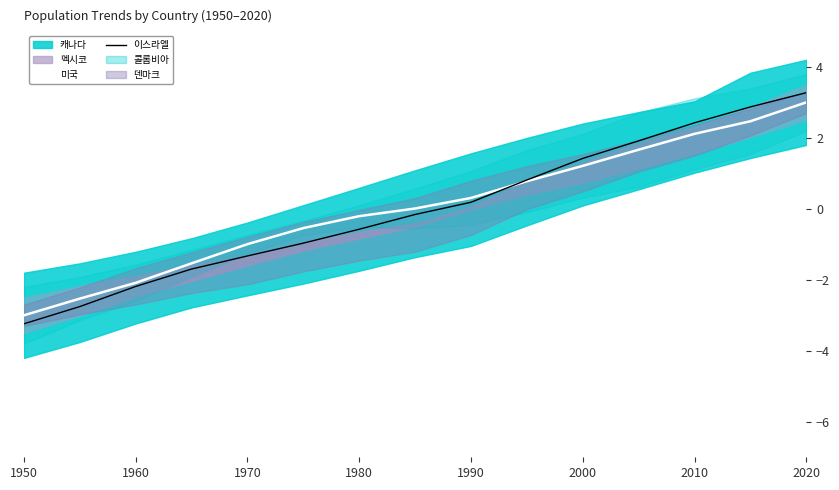

What is the maximum value for 이스라엘?

3.3